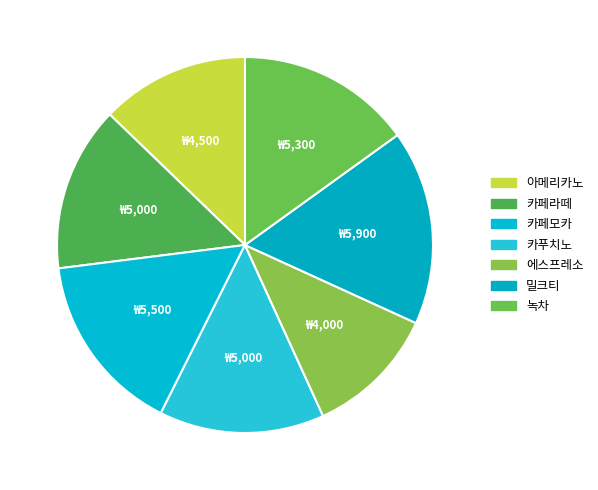

Is there any slice that represents more than half of the pie?

No